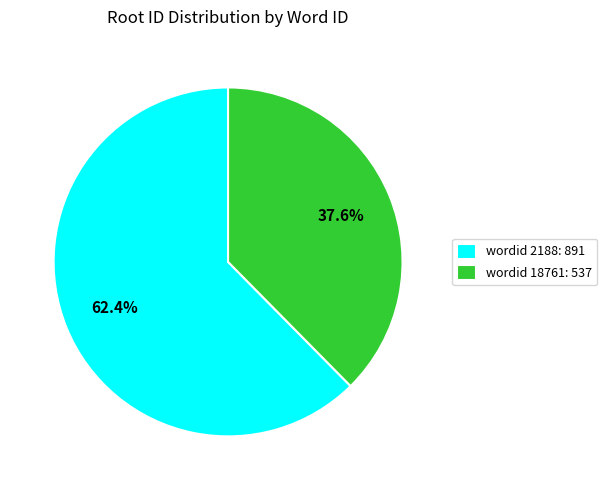

Rank the categories by value from highest to lowest.

wordid 2188: 891, wordid 18761: 537